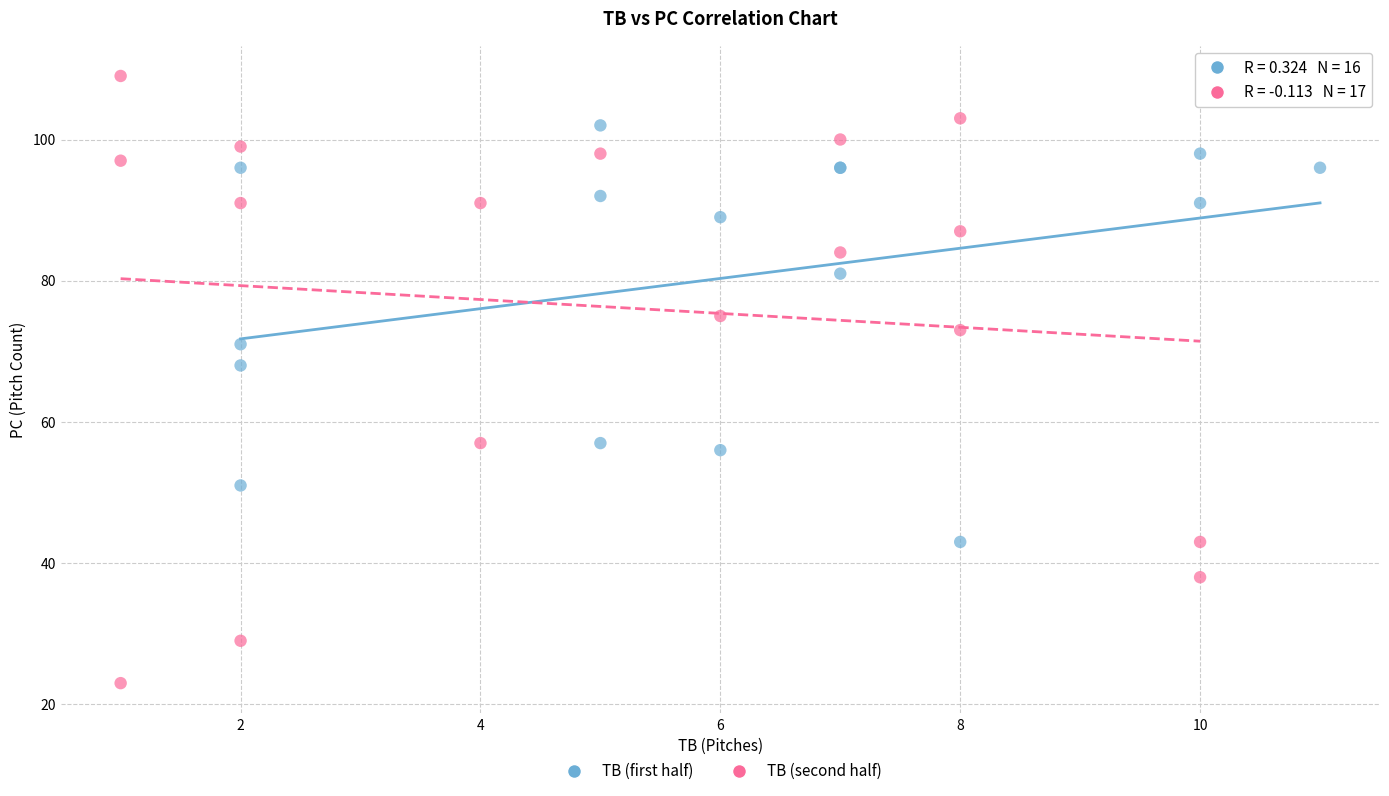

Which series contains the lowest Y value?

TB (second half)